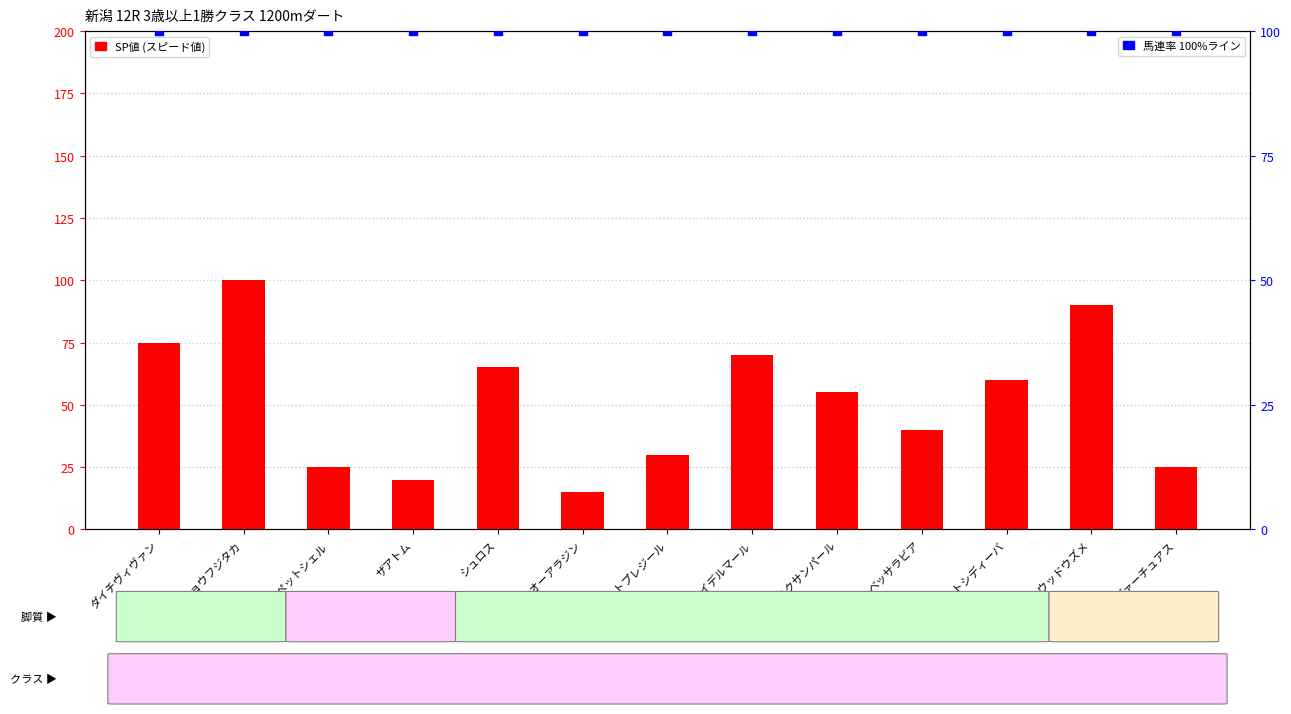

At which category is the sum across all series the highest?

メイショウフジタカ